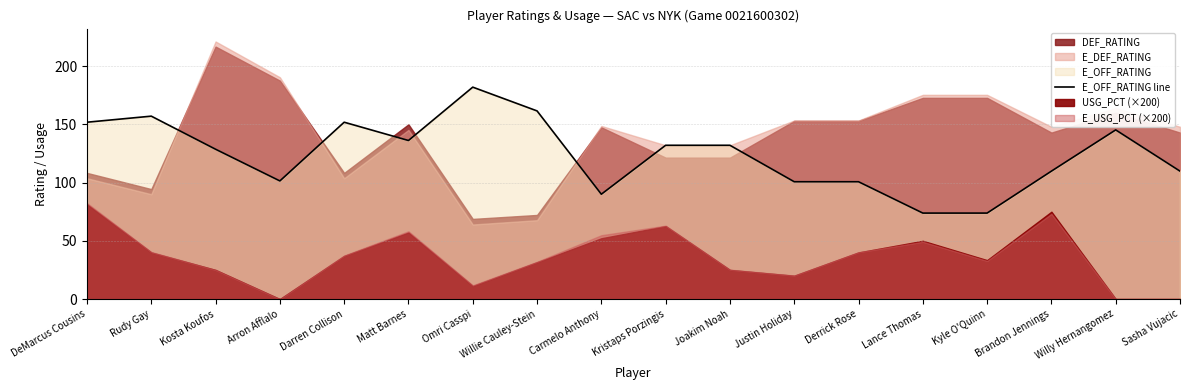

How many values are below 132?

9